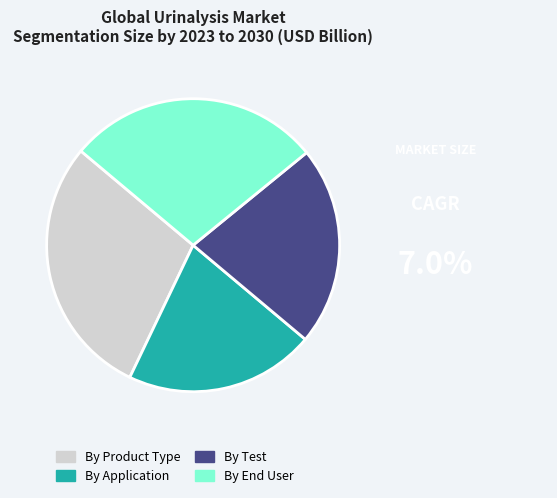

Do By Application and By End User together represent more than half of the pie?

No